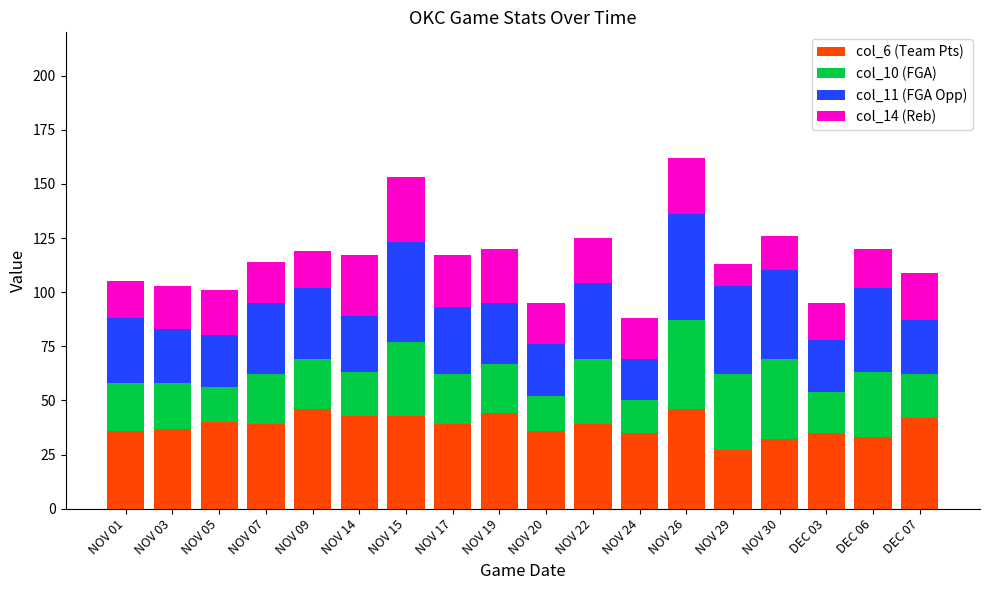

How many bars are there in total?

18